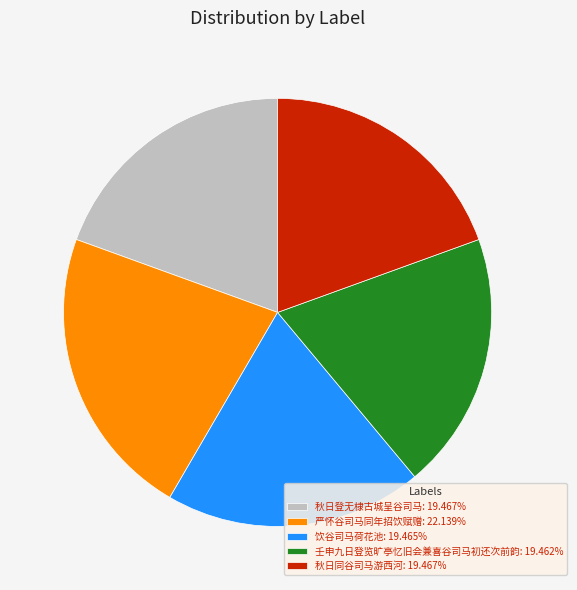

Approximately how many times larger is the value at 严怀谷司马同年招饮赋赠: 22.139% compared to 饮谷司马荷花池: 19.465%?

1.1